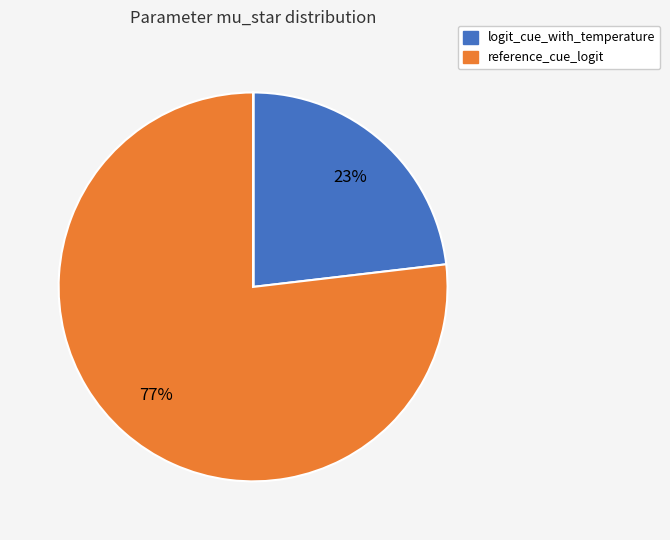

Is there a majority slice in this chart?

Yes